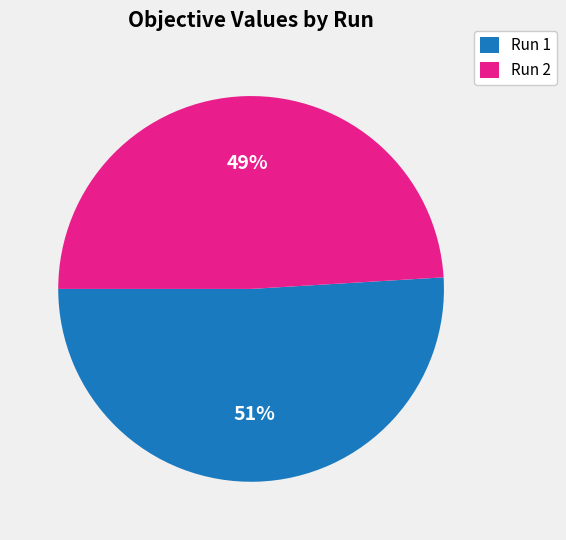

Between Run 2 and Run 1, which is larger?

Run 1